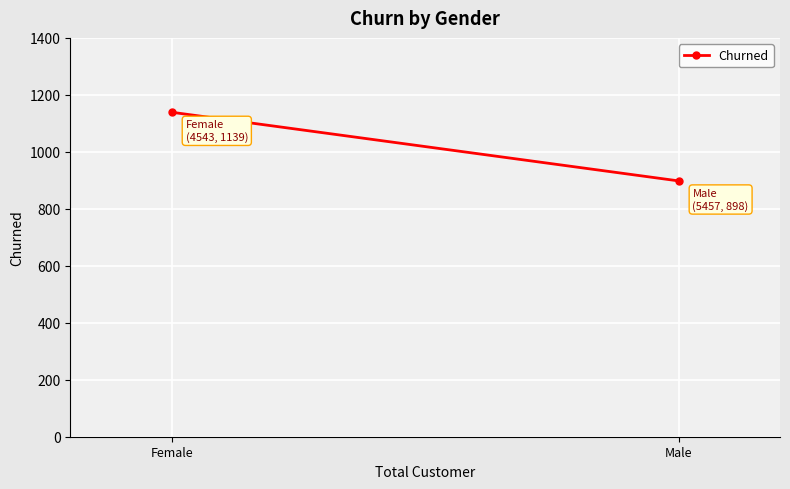

Rank the categories by value from highest to lowest.

Female, Male